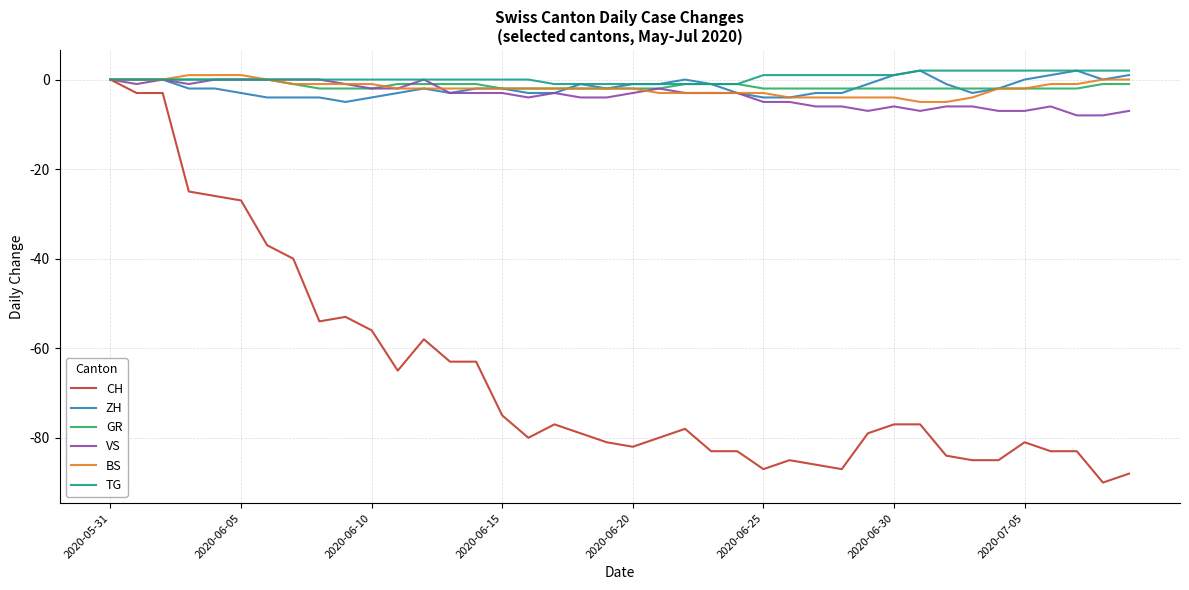

Does the chart display data point markers on the line(s)?

No